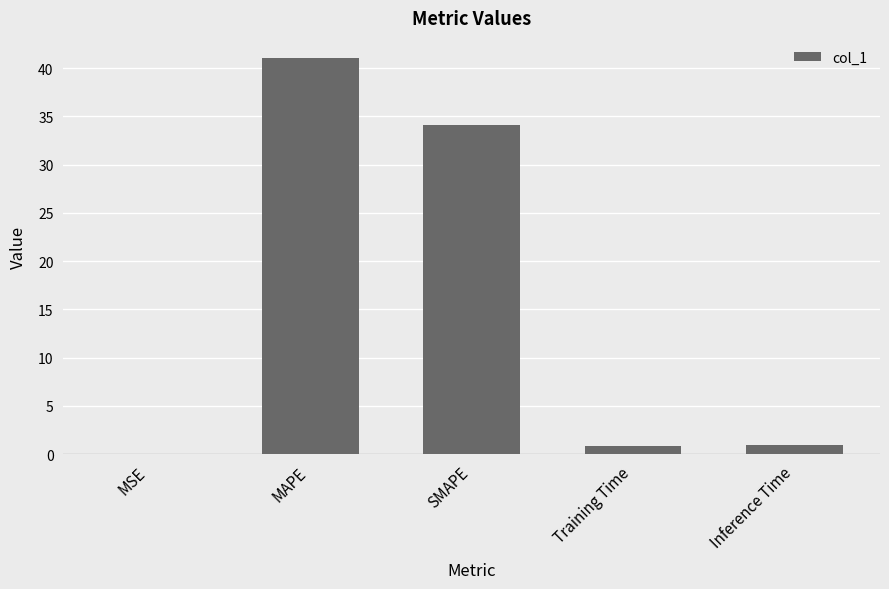

Between MAPE and Training Time, which is larger?

MAPE